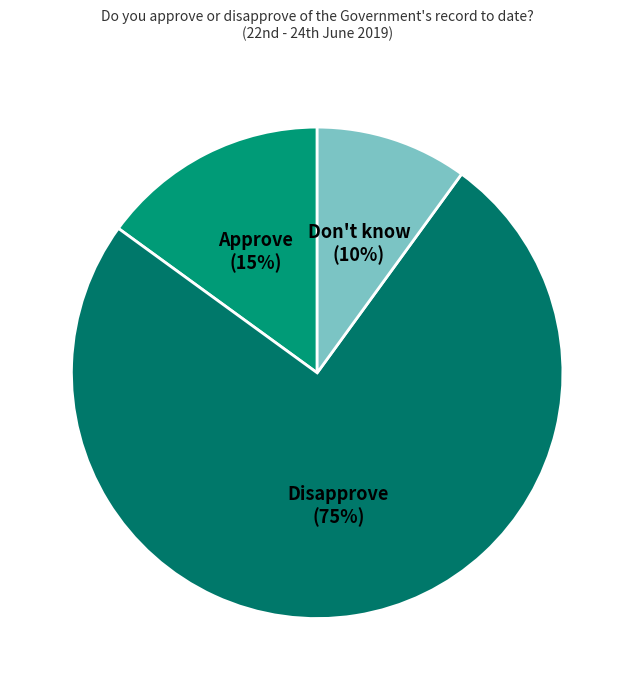

Is the sum of Don't know and Approve greater than half?

No